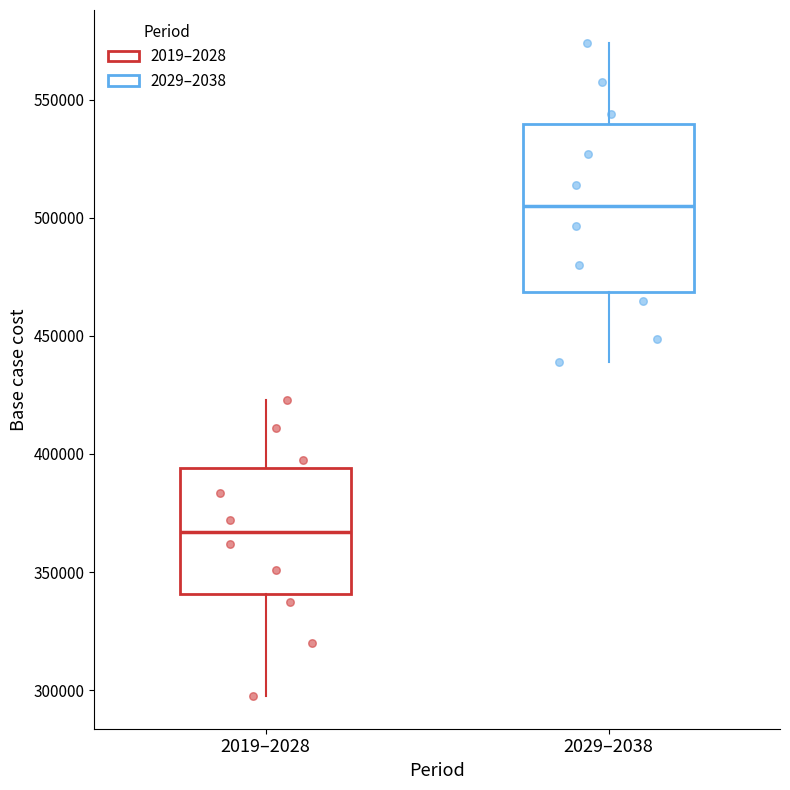

Reading left to right, transcribe this box plot: for each box, give where its median line is, the range the box spans, and where its two whiskers end, as read against the y-axis. The values are not printed on the chart, so give them approximately, as read against the axis.

2019–2028: median 365000, box 340000 to 395000, whiskers 295000 to 425000
2029–2038: median 505000, box 470000 to 540000, whiskers 440000 to 575000